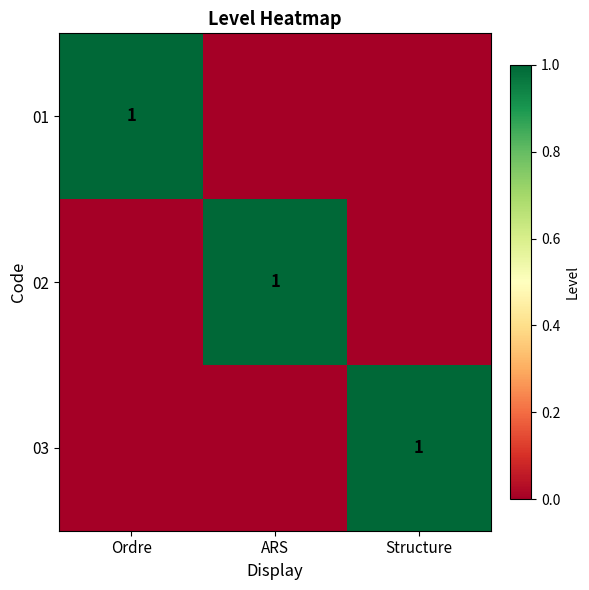

The value of 03 at Structure is 2. True or false?

False